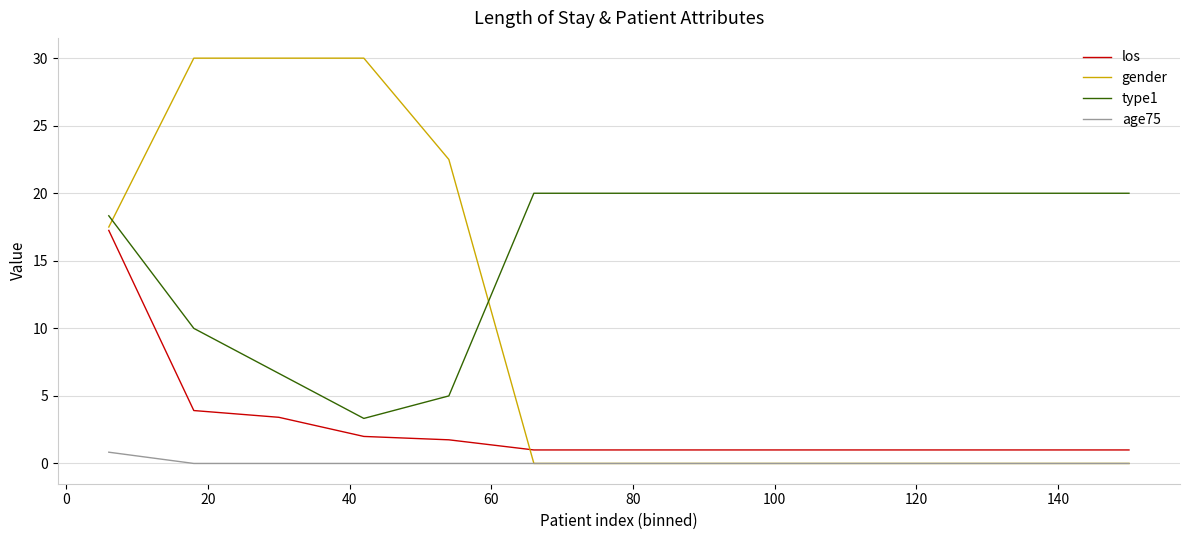

How many lines are shown in the chart?

4